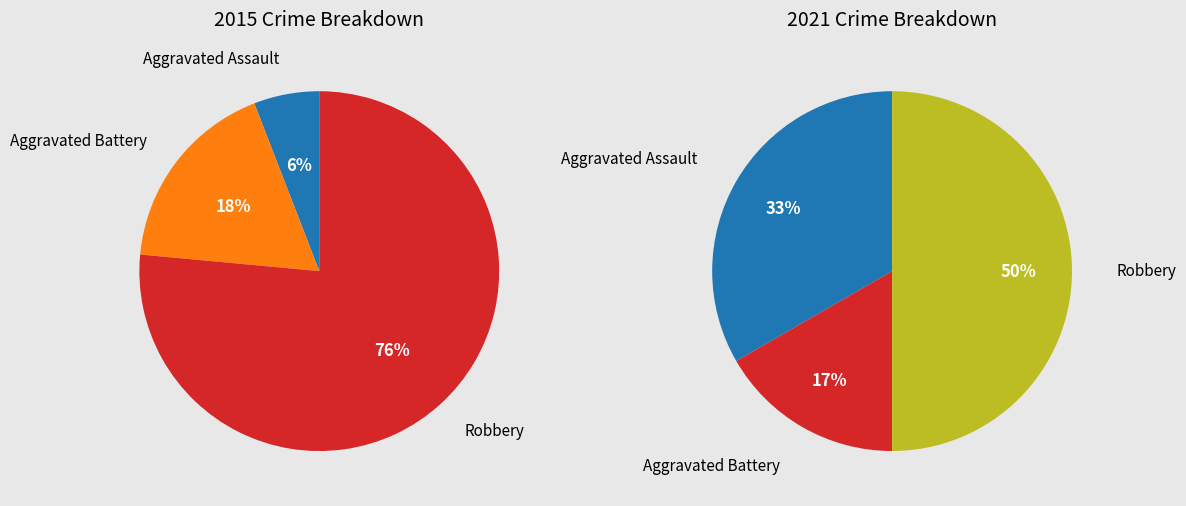

To the nearest percent, what is the average slice percentage?

33%